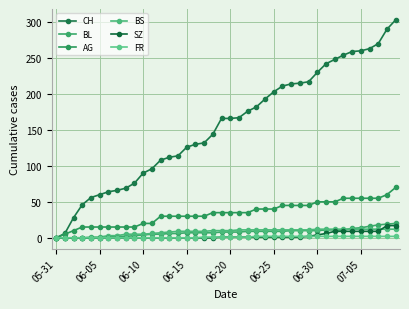

How many data points does each series have?

40